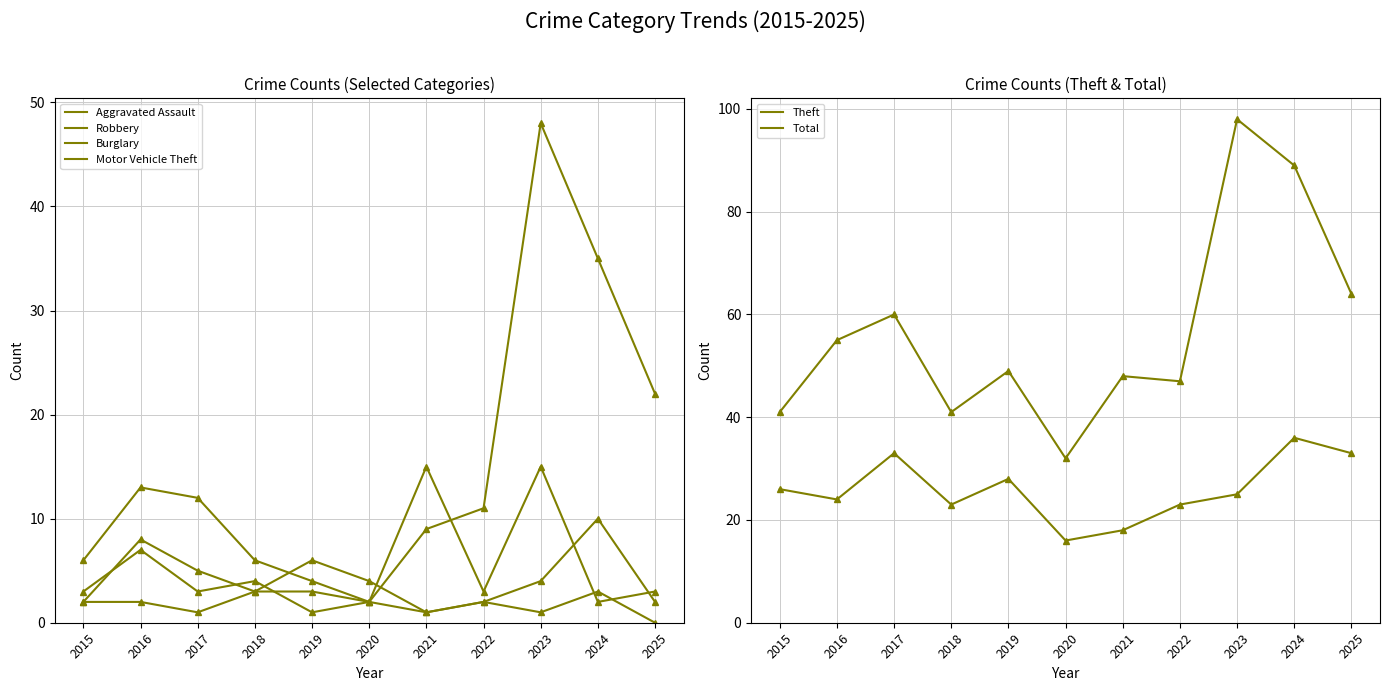

Where is Aggravated Assault nearest to the value 5?

2019